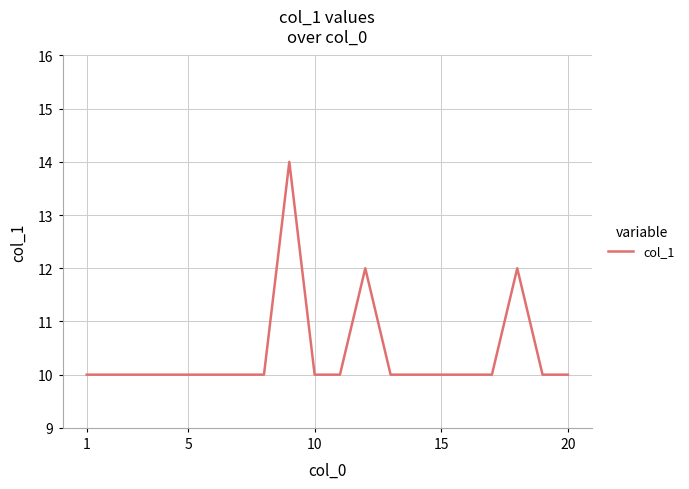

Does the chart have visible grid lines?

Yes